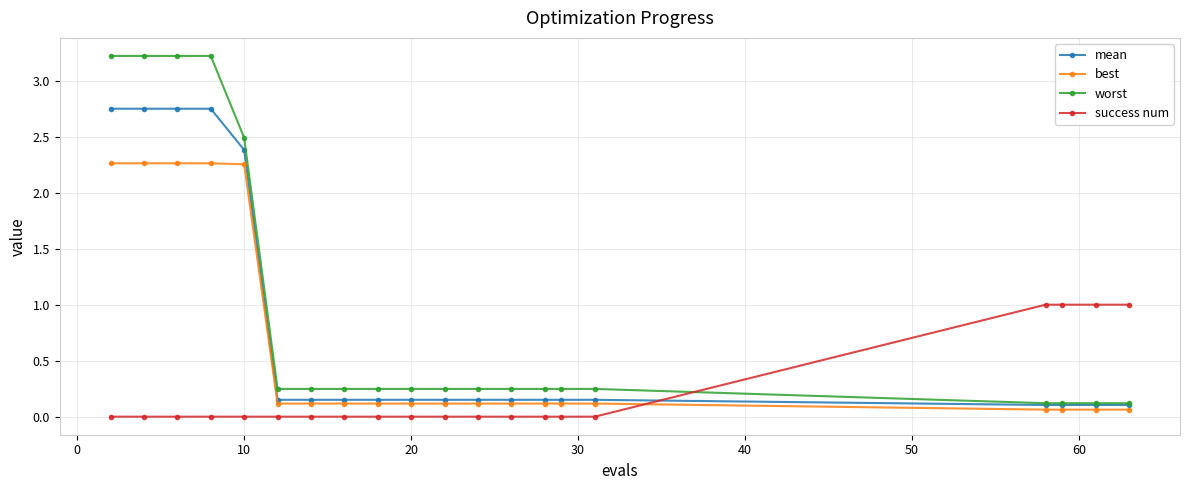

Which series has the largest total across all categories?

worst